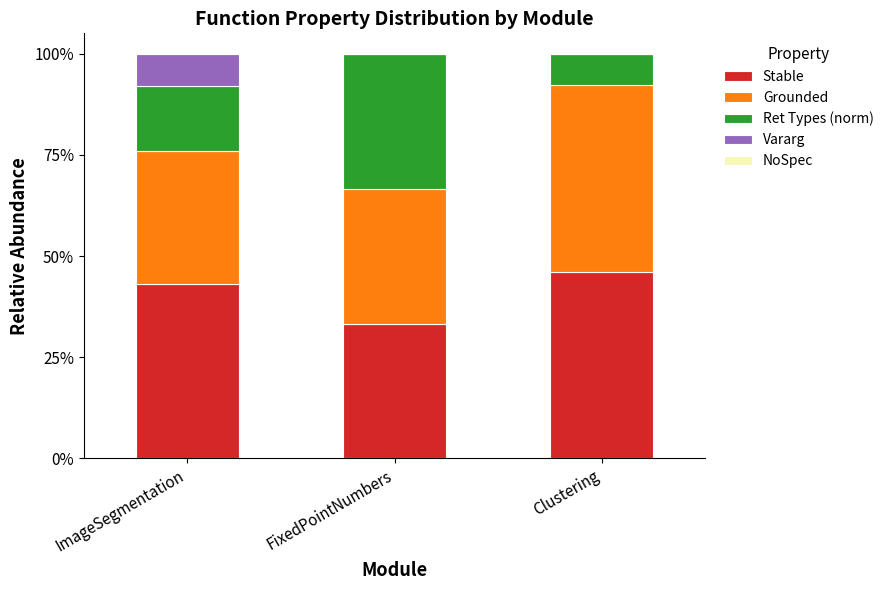

Which series changed the most between ImageSegmentation and FixedPointNumbers?

Ret Types (norm)